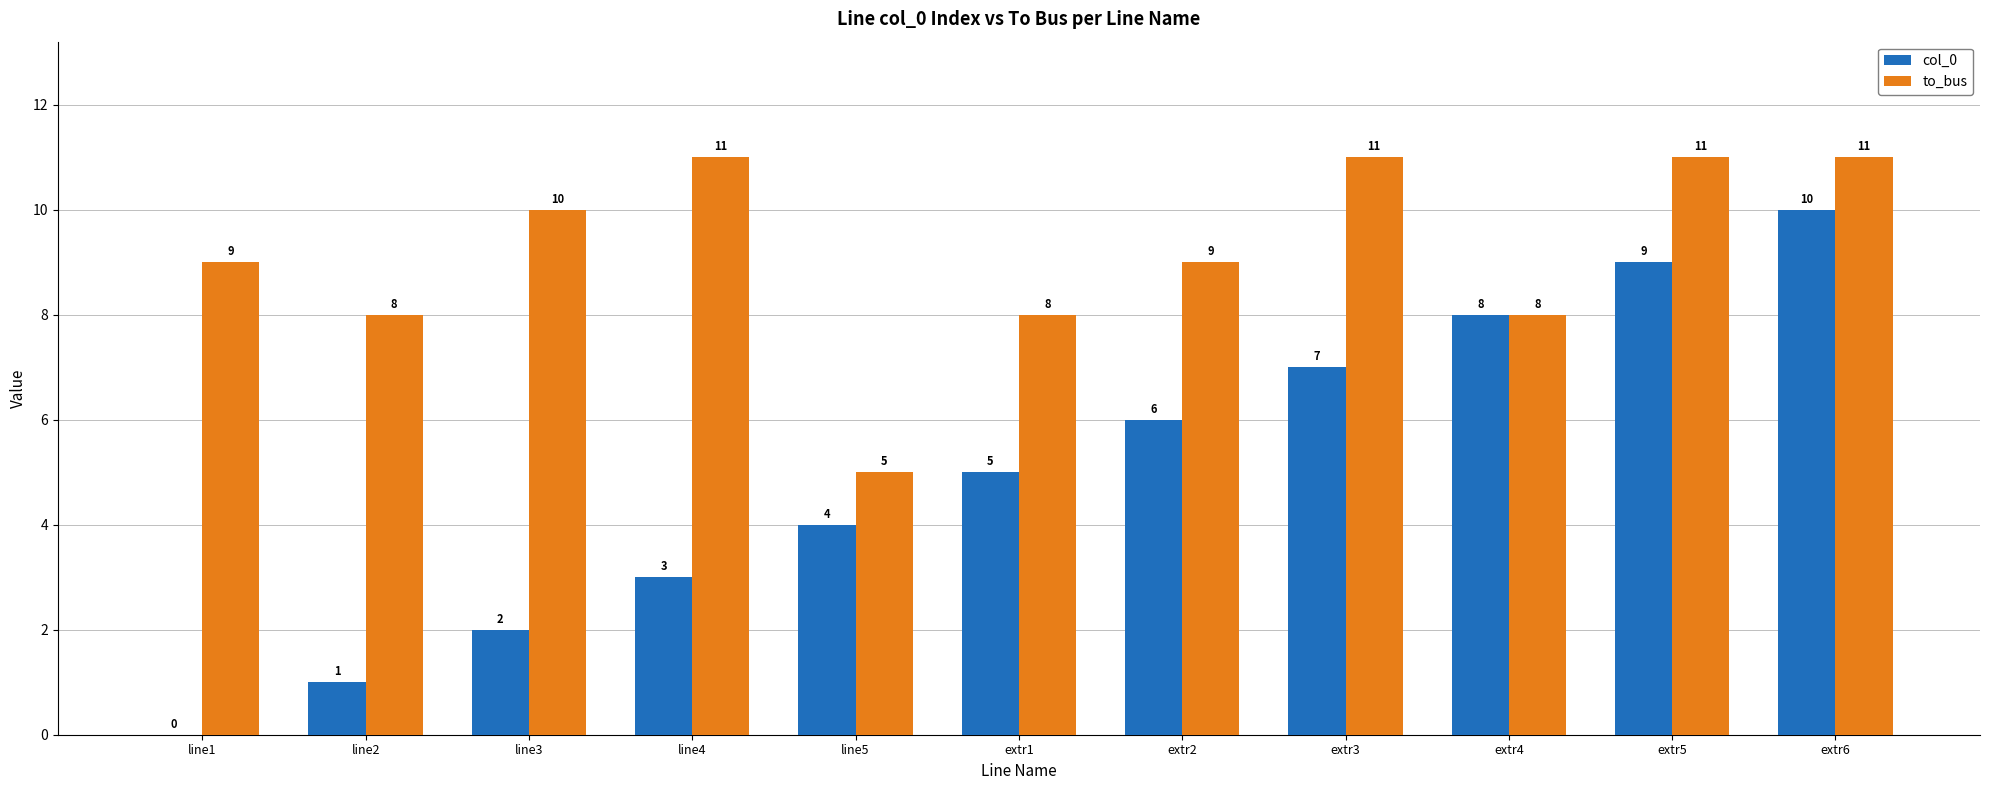

What is the sum of all col_0 values?

55